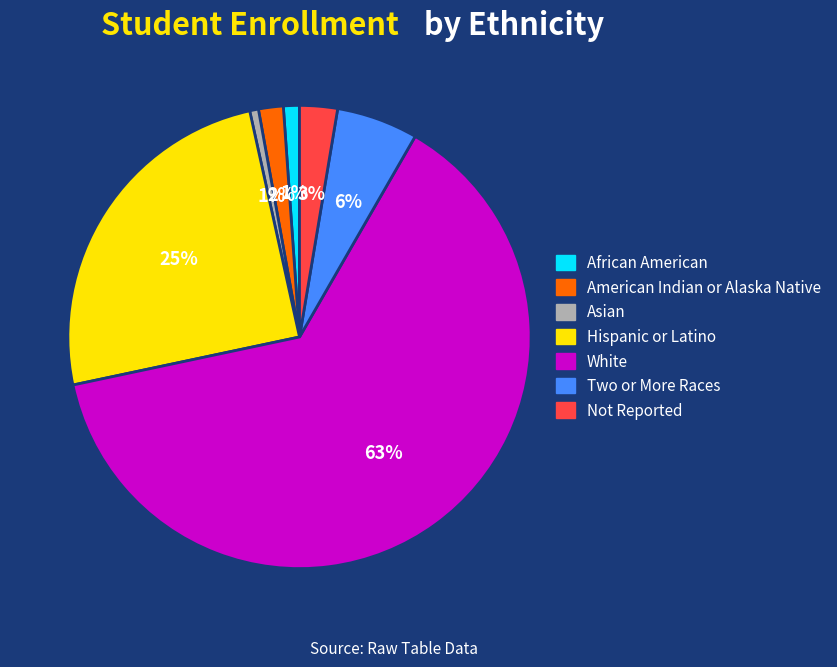

Do Not Reported and American Indian or Alaska Native together represent more than half of the pie?

No